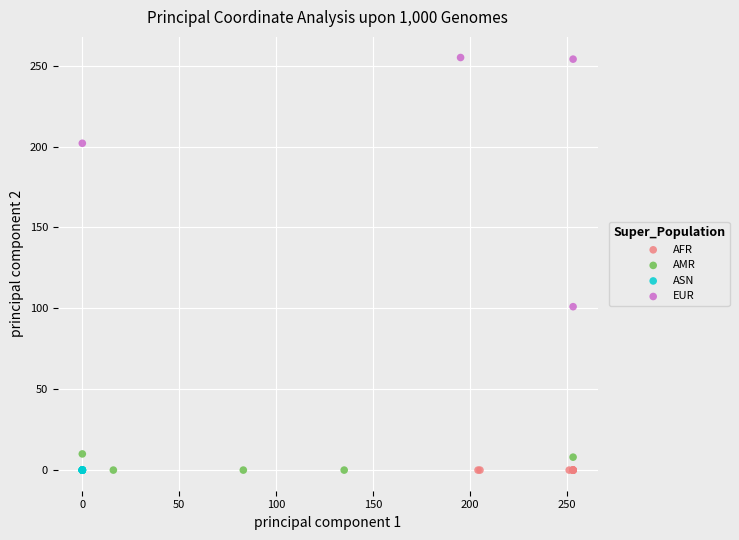

Which series contains the highest Y value?

EUR